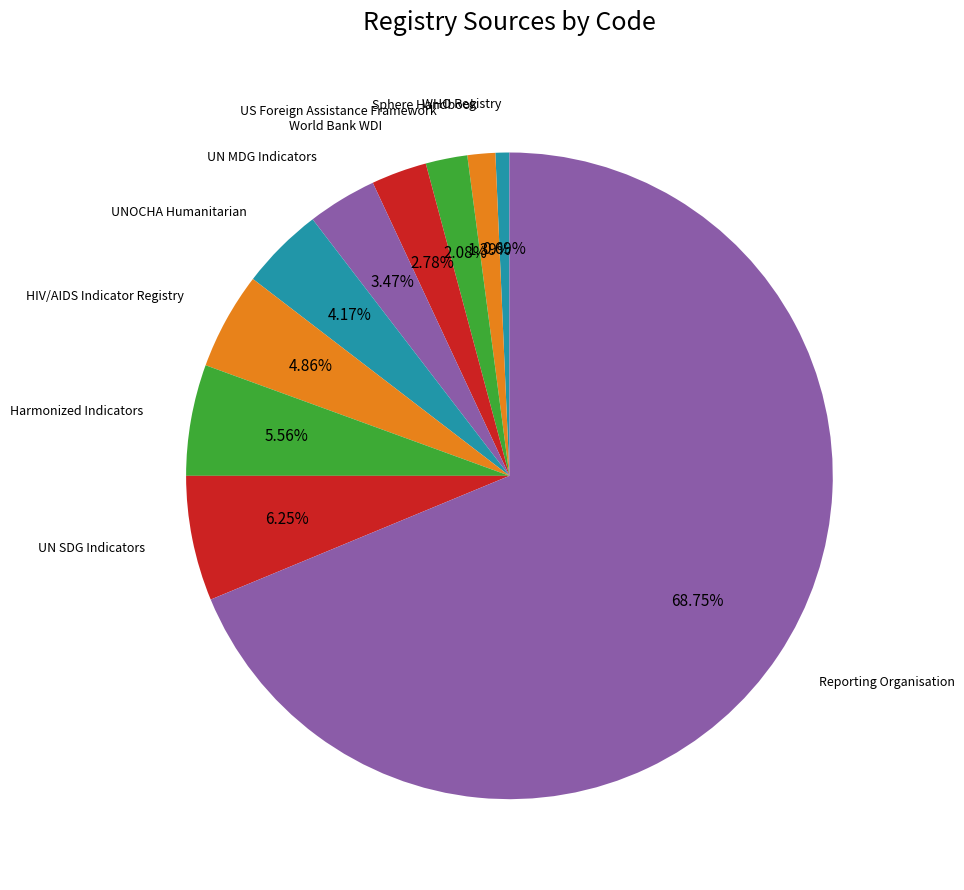

How many segments does this pie chart have?

10